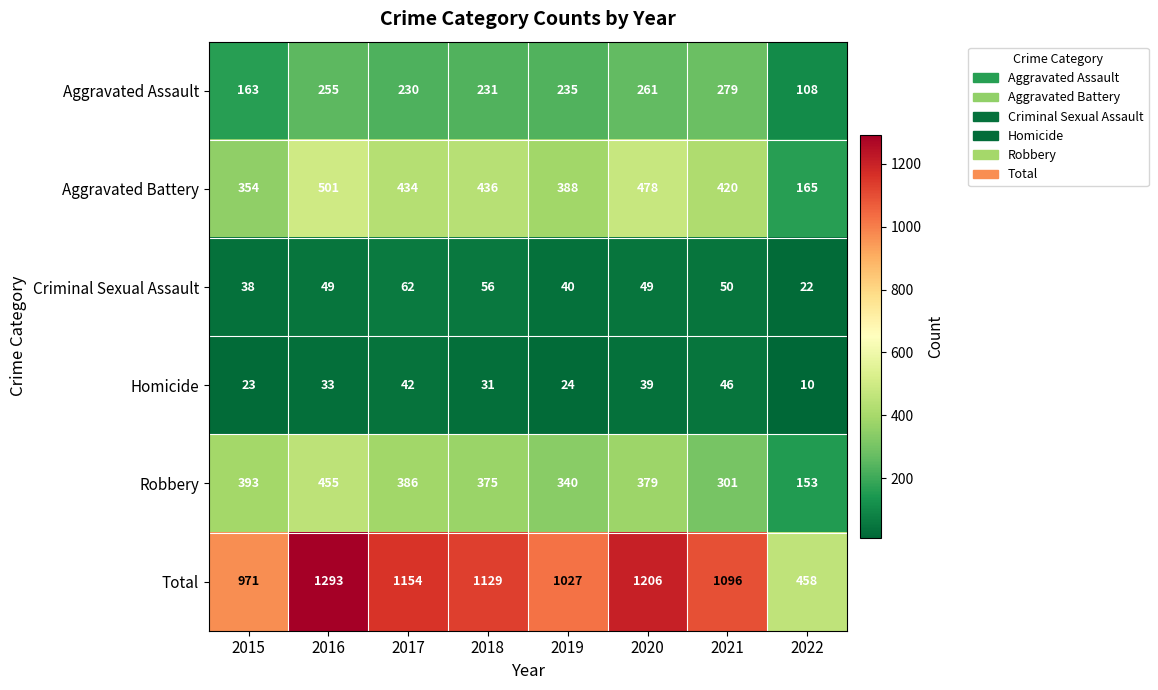

Which series changed the most between 2016 and 2019?

Total